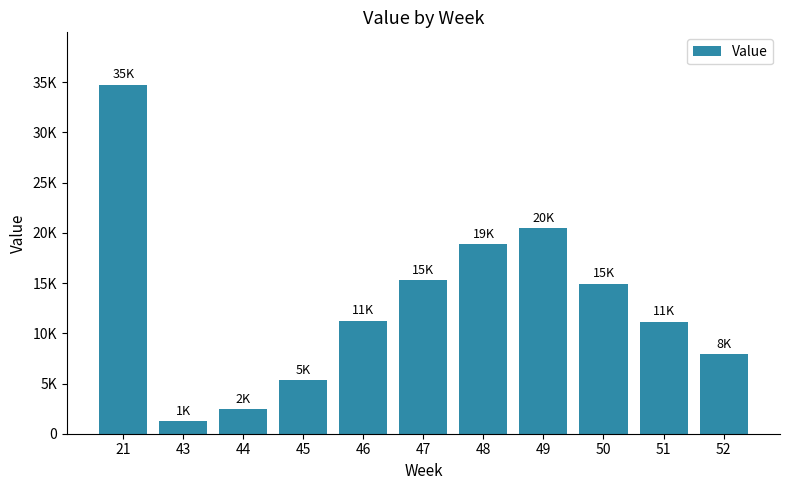

What is the smallest value displayed?

1217.5